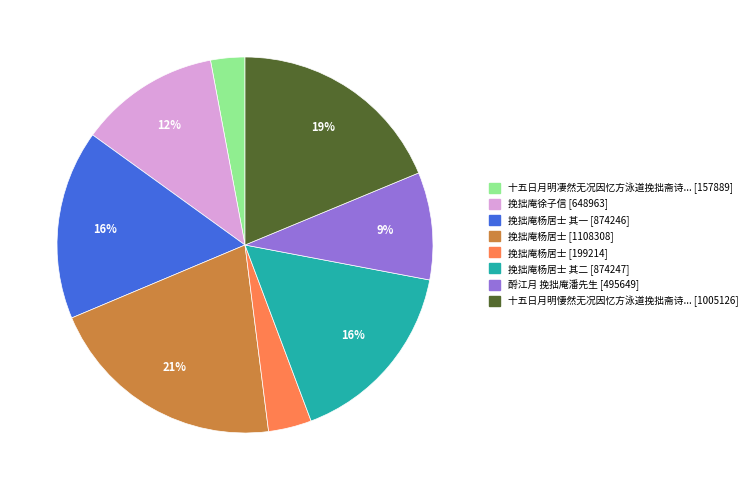

Is there any slice that represents more than half of the pie?

No